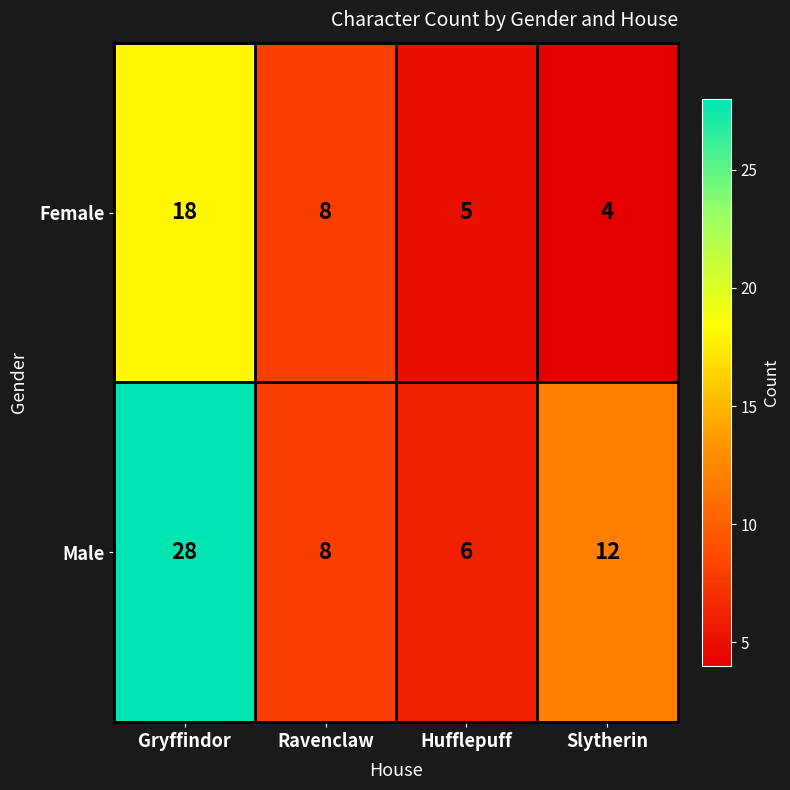

Reading left to right, extract all data points from this chart.

Female: 18	8	5	4
Male: 28	8	6	12